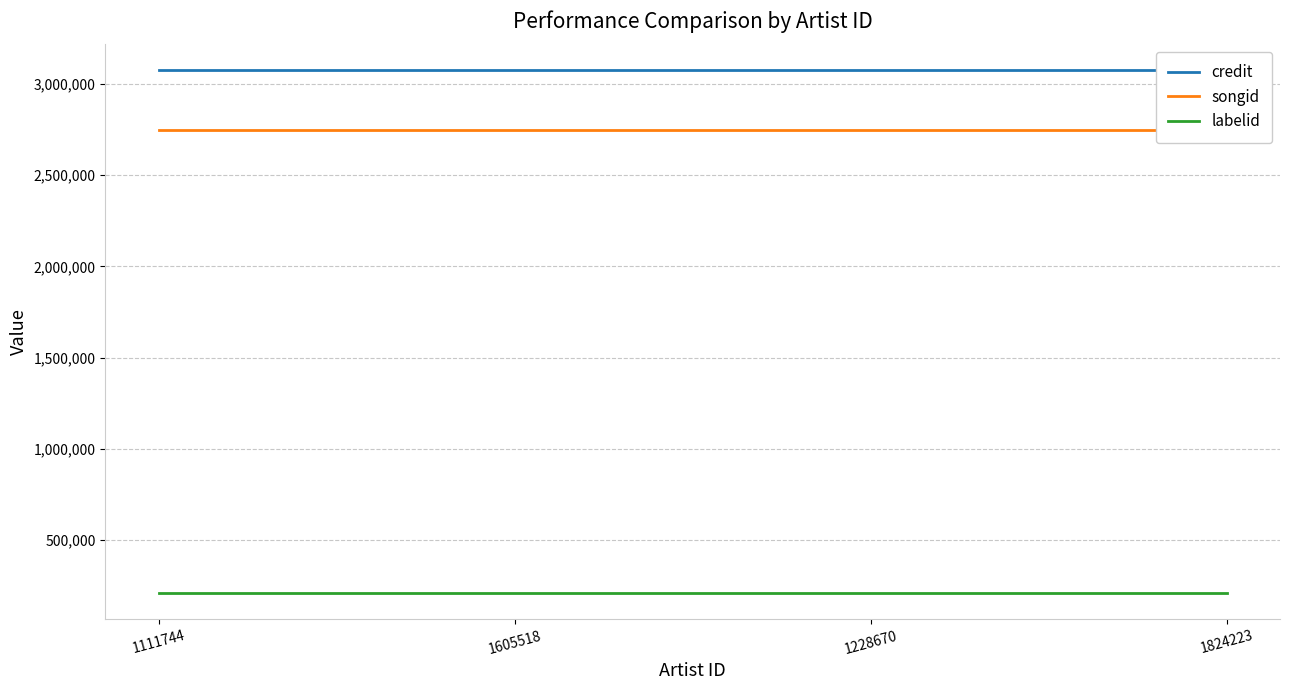

Which label corresponds to the largest value in the chart?

1111744